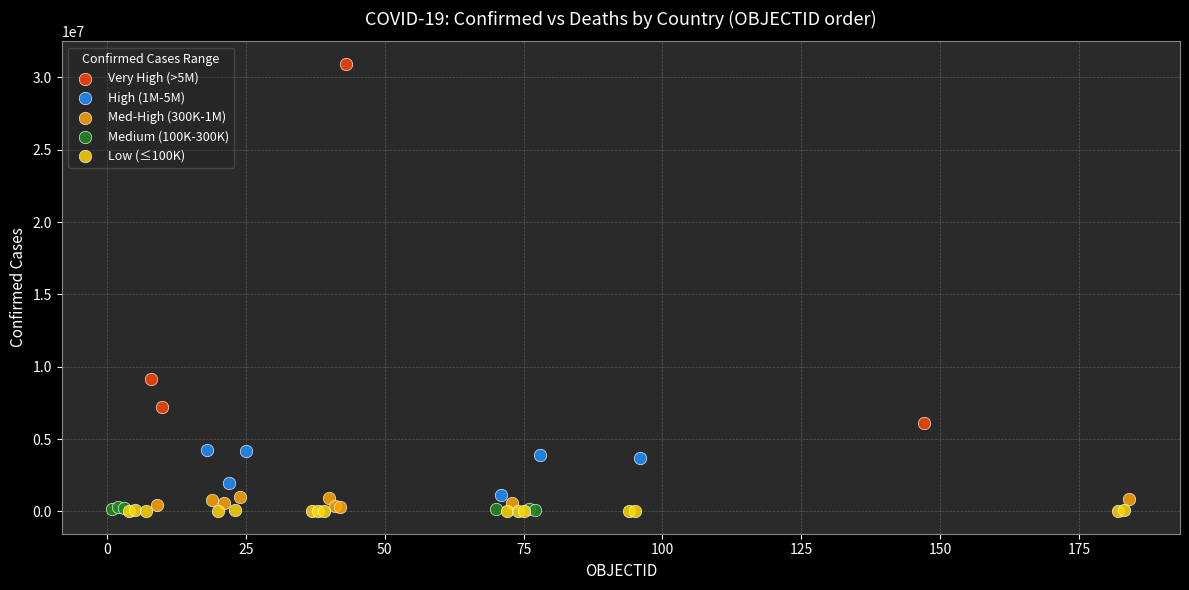

Which series reaches the maximum Y coordinate?

Very High (>5M)